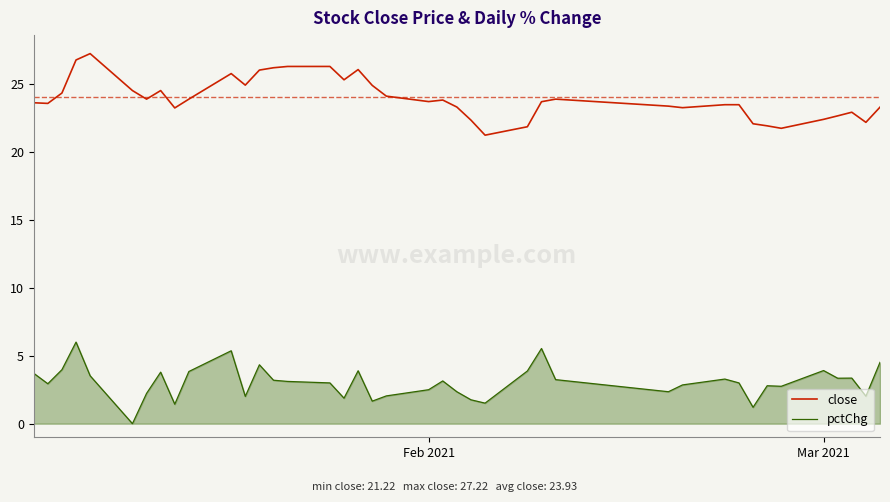

What is the greatest value displayed?

27.2